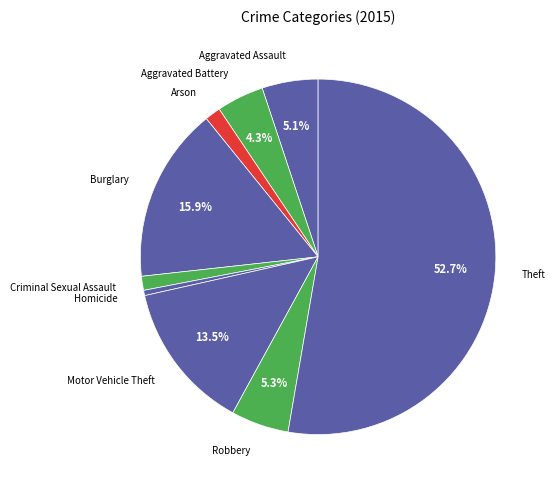

Which category accounts for the majority?

Theft